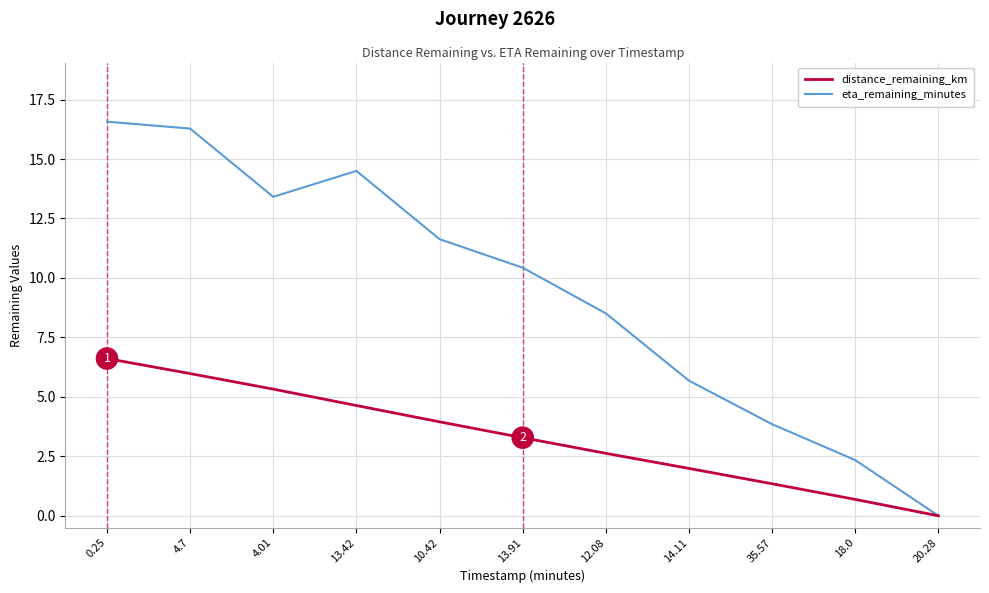

What are all the series names shown in the legend?

distance_remaining_km, eta_remaining_minutes